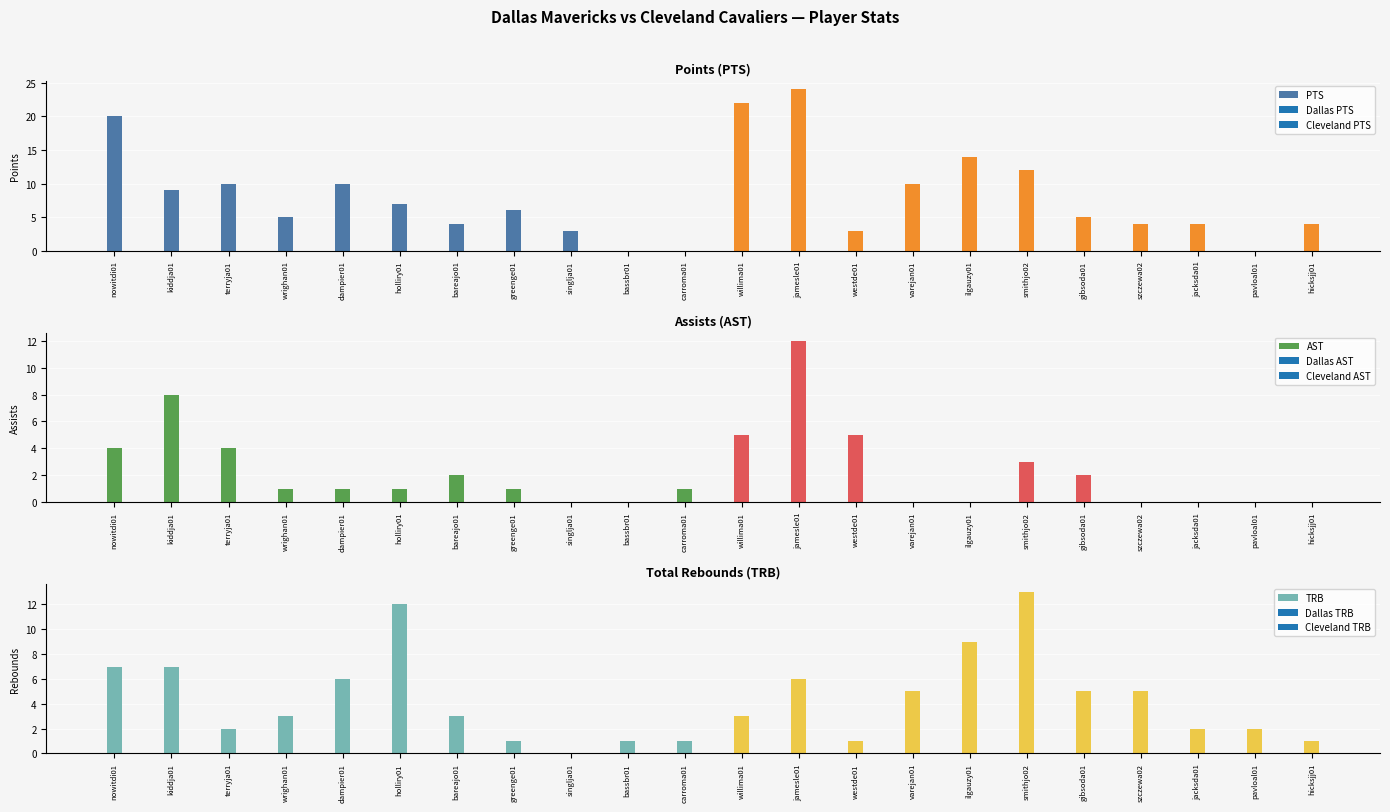

What is the sum of the TRB values at smithjo02 and szczewa02?

18